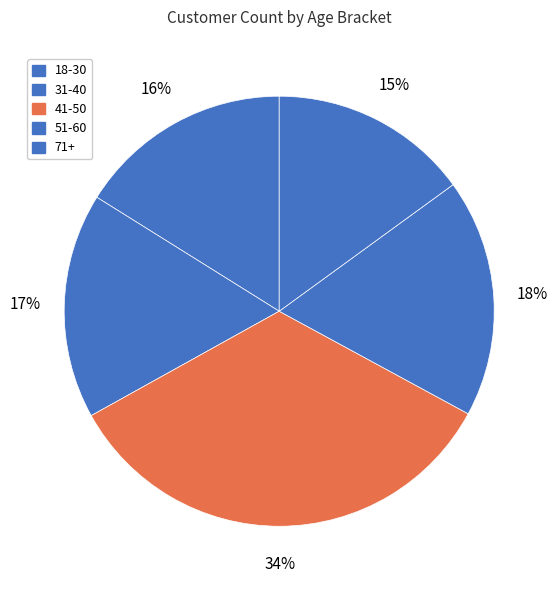

What percentage is NOT represented by 41-50?

66.0%